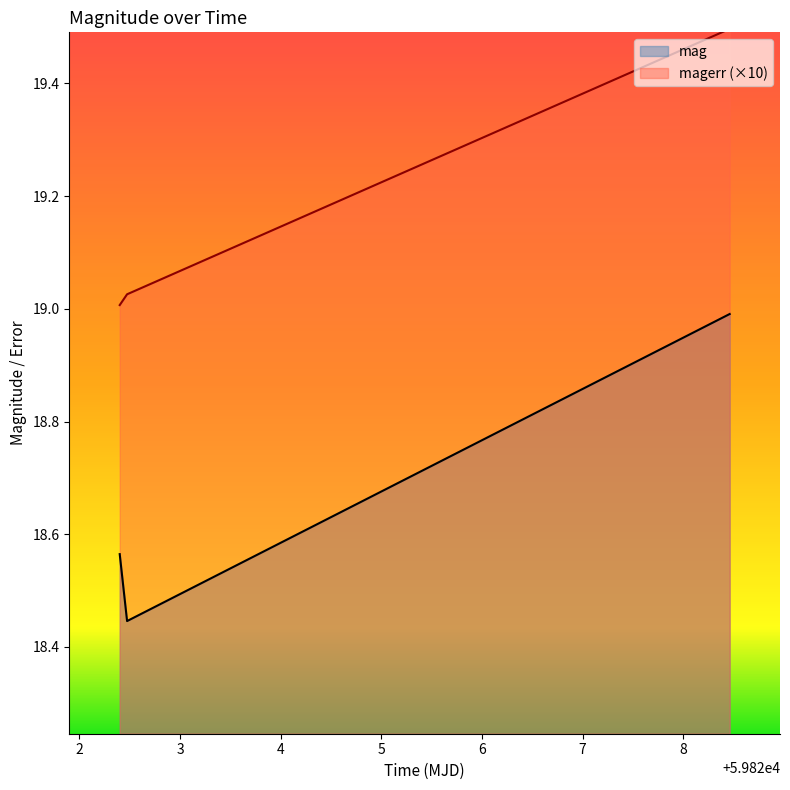

True or false: magerr has a value of 9.4 at 59822.474131899886.

False